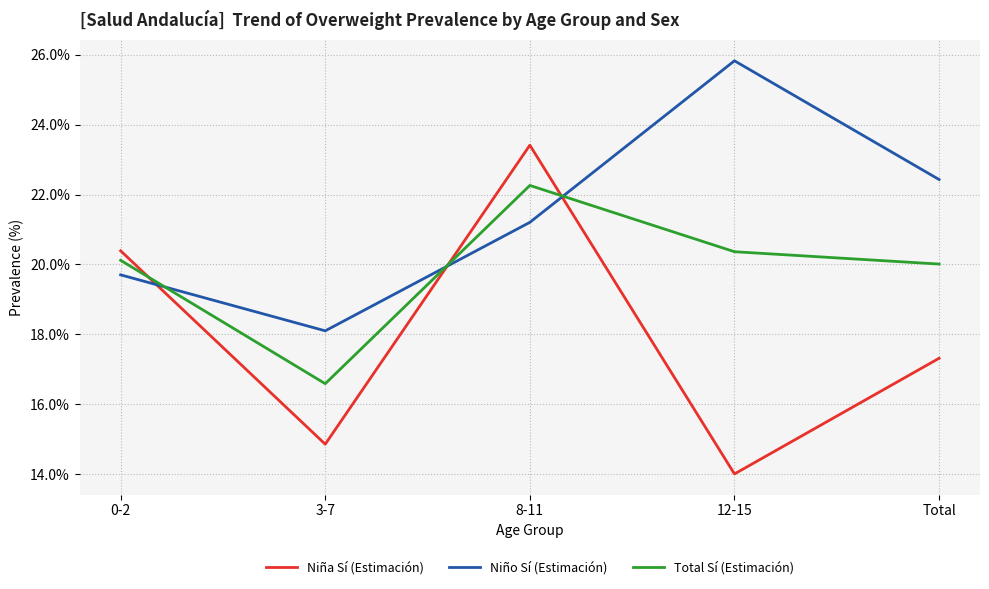

Where does the Niño Sí (Estimación) series first go above 21?

8-11